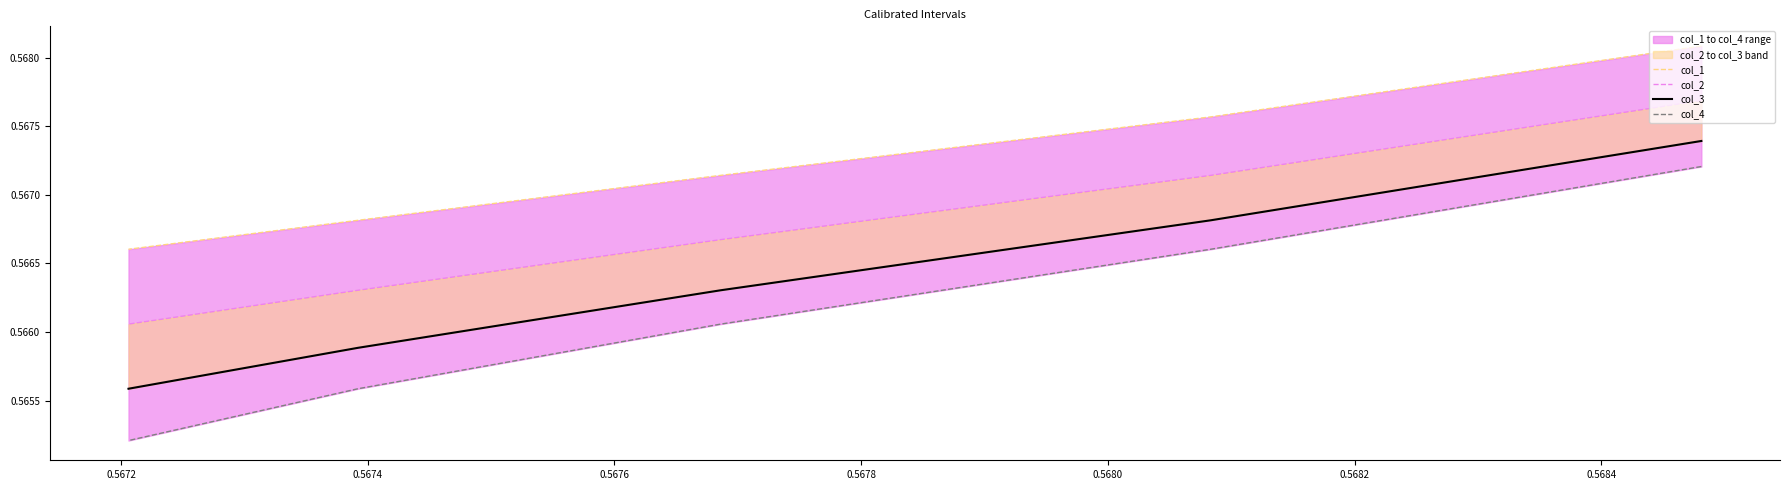

What is the greatest value displayed?

0.6